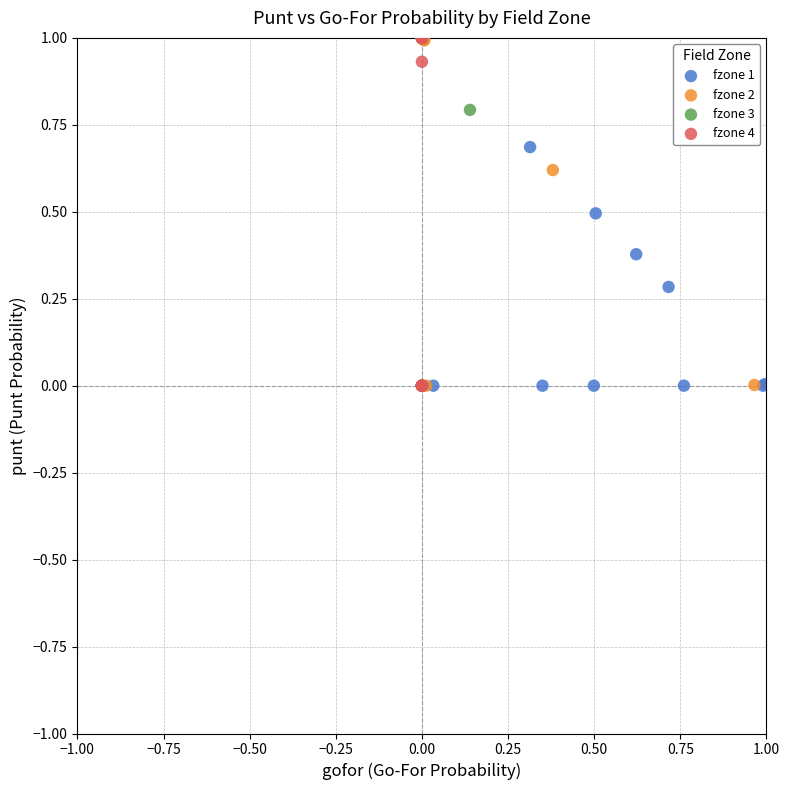

What are all the series names shown in the legend?

fzone 1, fzone 2, fzone 3, fzone 4